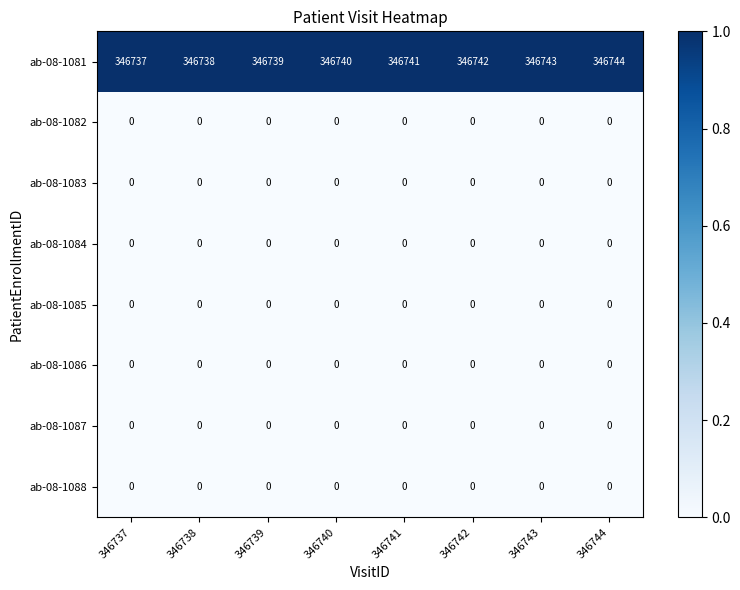

At how many categories does at least one series exceed 0?

8